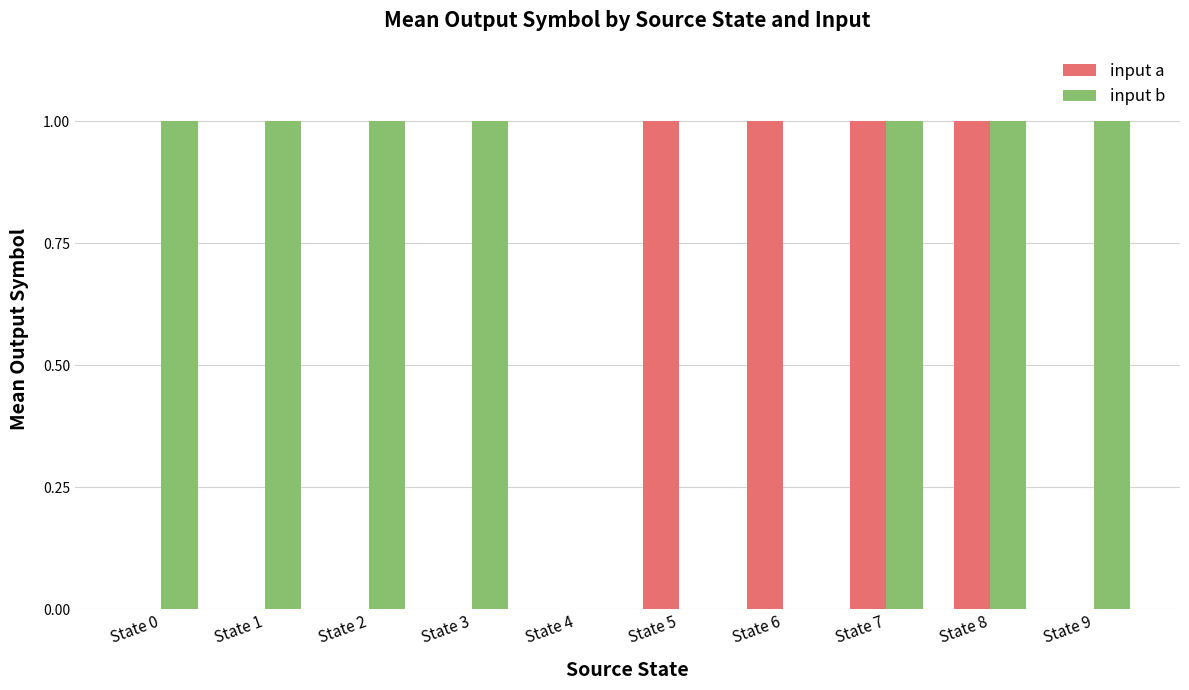

The input a series shows 0 at State 2. True or false?

True